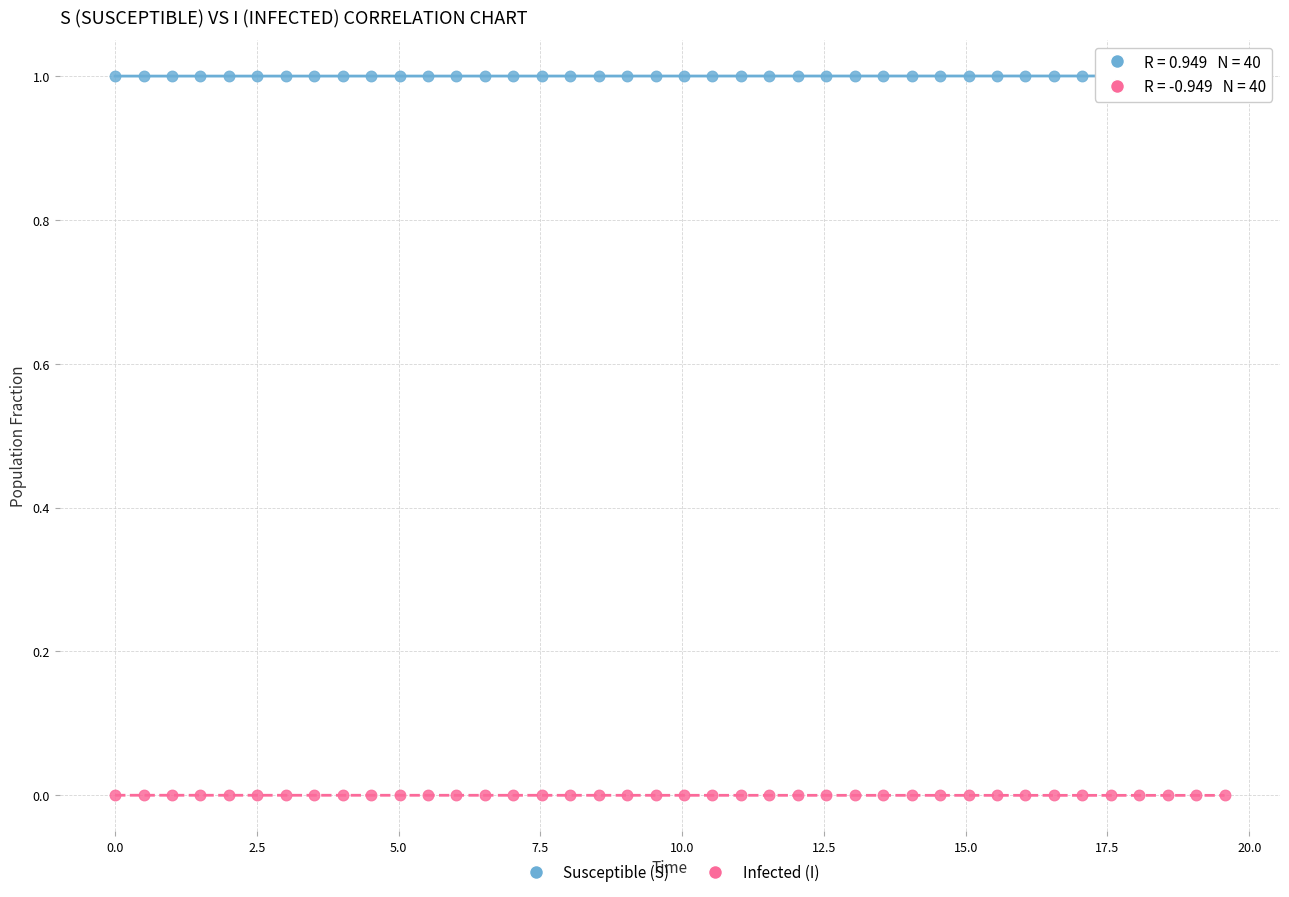

Across all data points, what is the range of Y values (max minus min)?

1.0